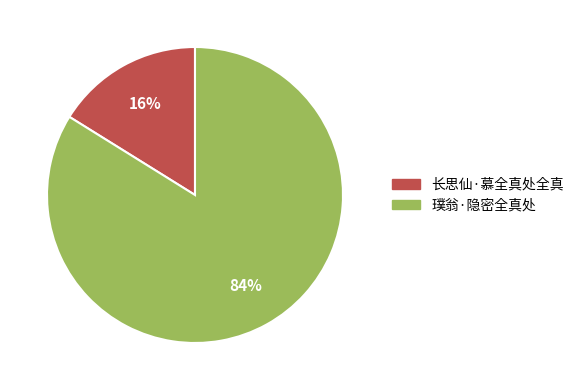

What is the smallest slice in the pie chart?

长思仙·慕全真处全真